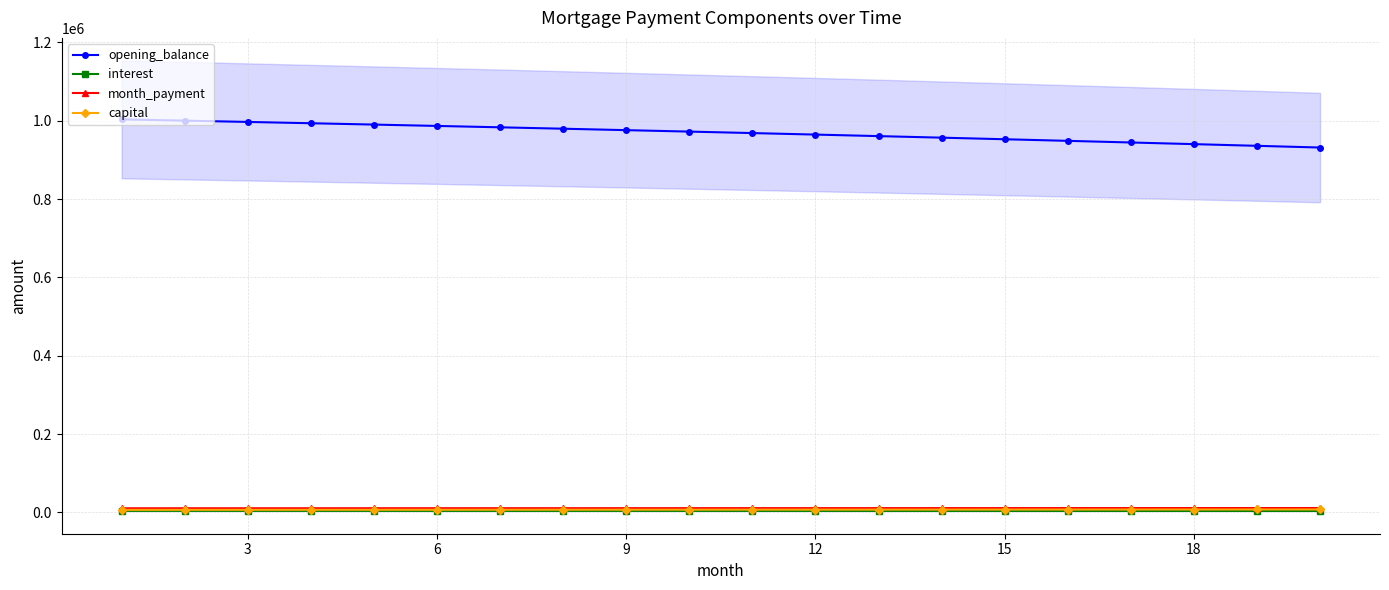

Reading right to left, list all the values displayed in this chart.

opening_balance: 931455.1	935825.4	940127.0	944360.6	948526.7	952626.1	956659.3	960626.8	964529.4	968367.5	972141.8	975852.9	979501.4	983087.7	986612.5	990076.4	993479.8	996823.4	1000107.8	1003333.3
interest: 3687.0	3704.3	3721.3	3738.1	3754.6	3770.8	3786.8	3802.5	3817.9	3833.1	3848.1	3862.8	3877.2	3891.4	3905.3	3919.1	3932.5	3945.8	3958.8	3971.5
month_payment: 11206.3	11169.1	11132.0	11095.0	11058.2	11021.4	10984.8	10948.3	10911.9	10875.7	10839.6	10803.5	10767.7	10731.9	10696.2	10660.7	10625.3	10590.0	10554.8	10519.7
capital: 7519.3	7464.8	7410.7	7356.9	7303.6	7250.6	7198.0	7145.8	7094.0	7042.6	6991.5	6940.8	6890.5	6840.5	6790.9	6741.6	6692.7	6644.2	6596.0	6548.2